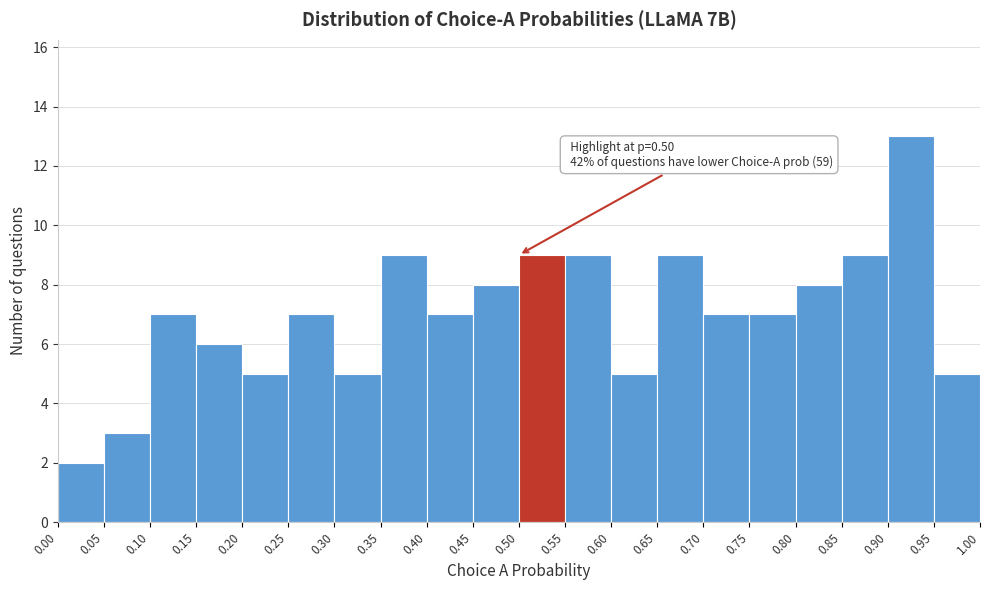

Over which range of the x-axis is the bar tallest?

0.90 to 0.95